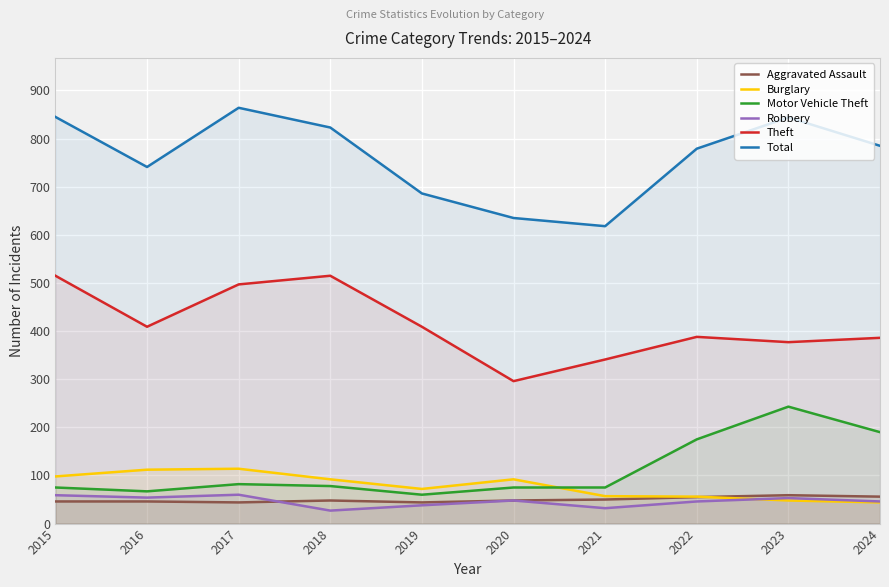

Which category has the lowest value in the Aggravated Assault series?

2017